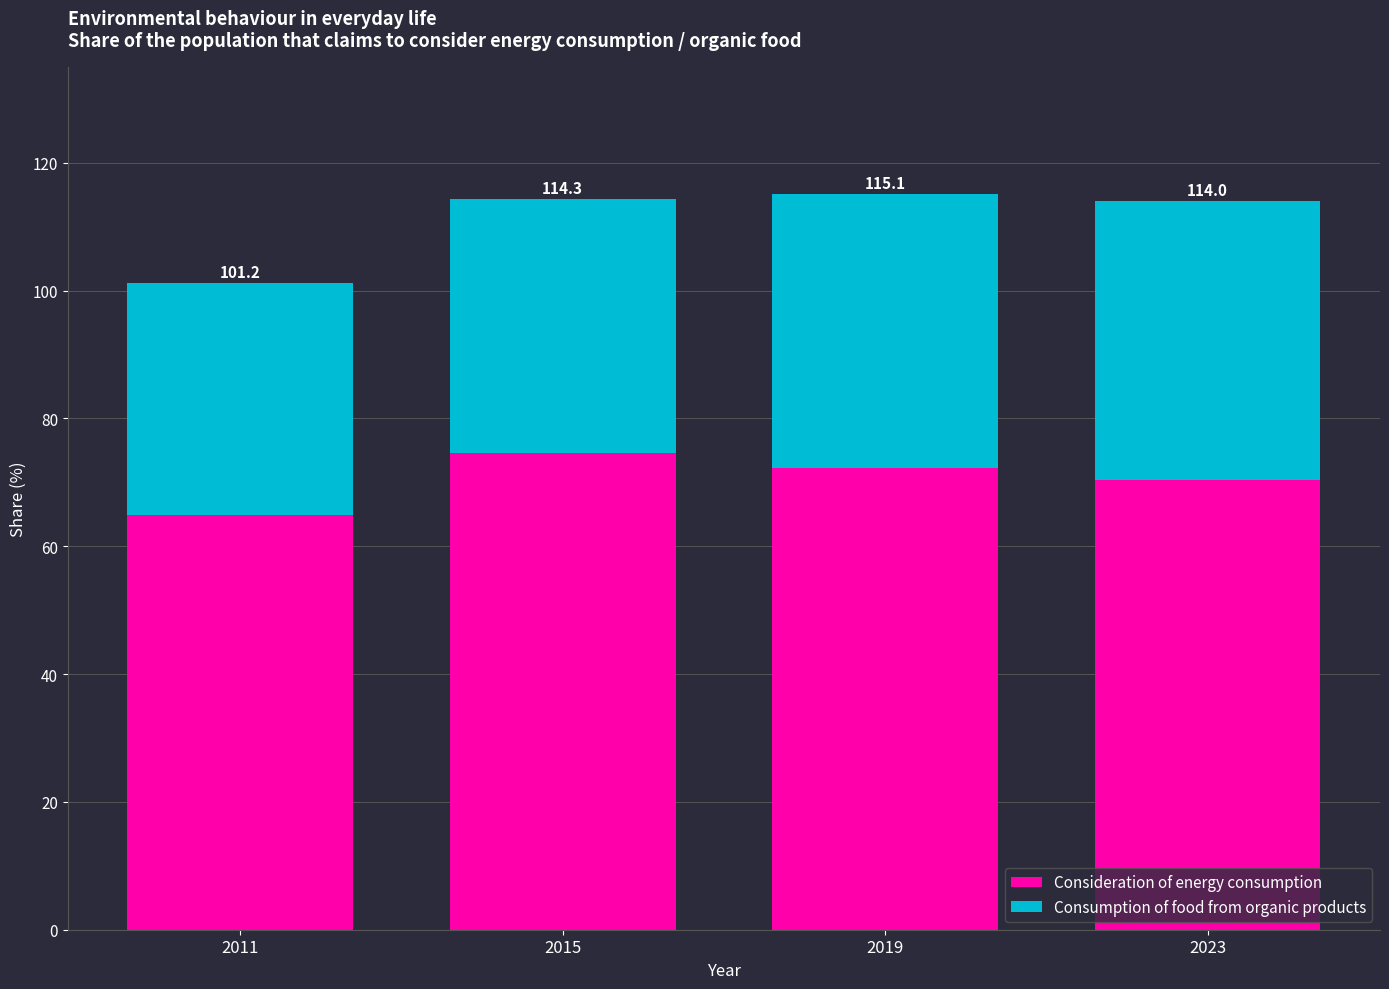

The Consumption of food from organic products series shows 9.6 at 2011. True or false?

False